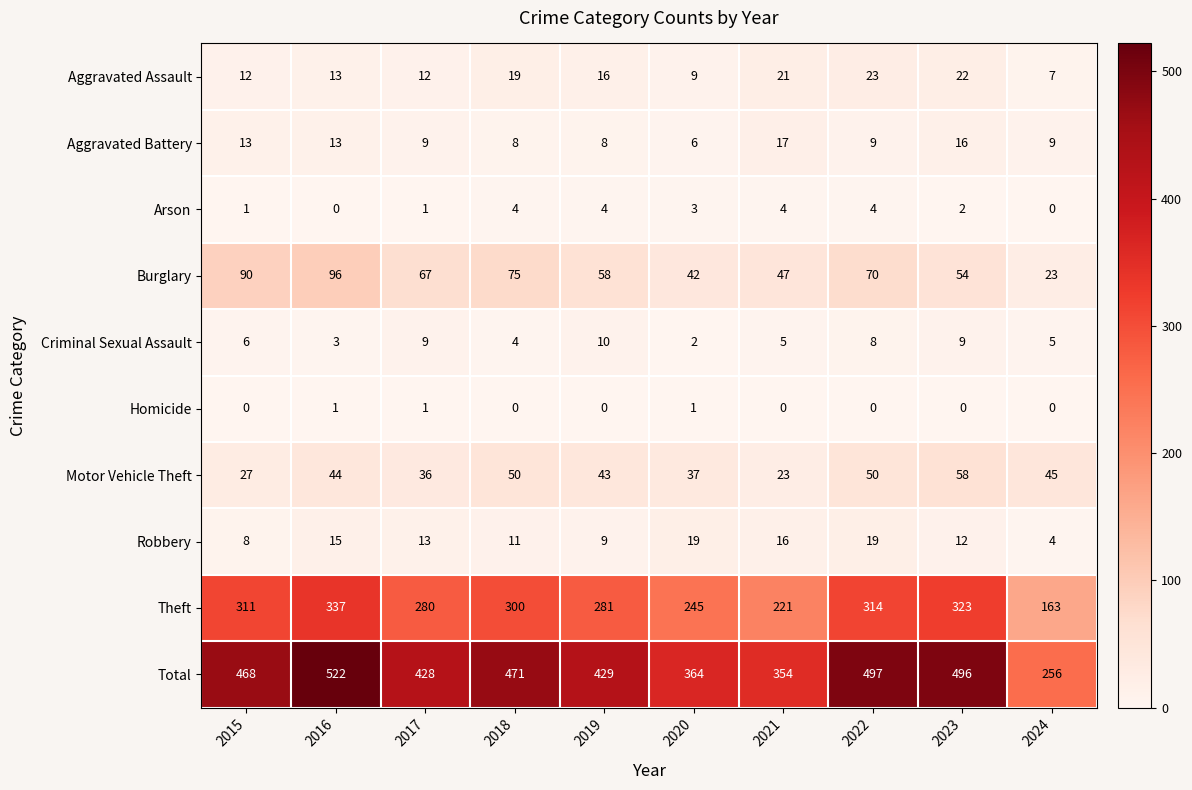

Read the Total value at 2021.

354